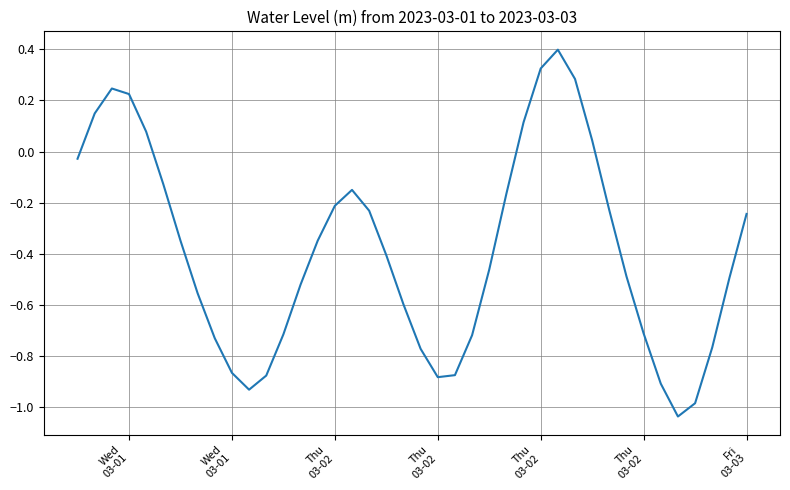

What is the greatest value displayed?

0.4